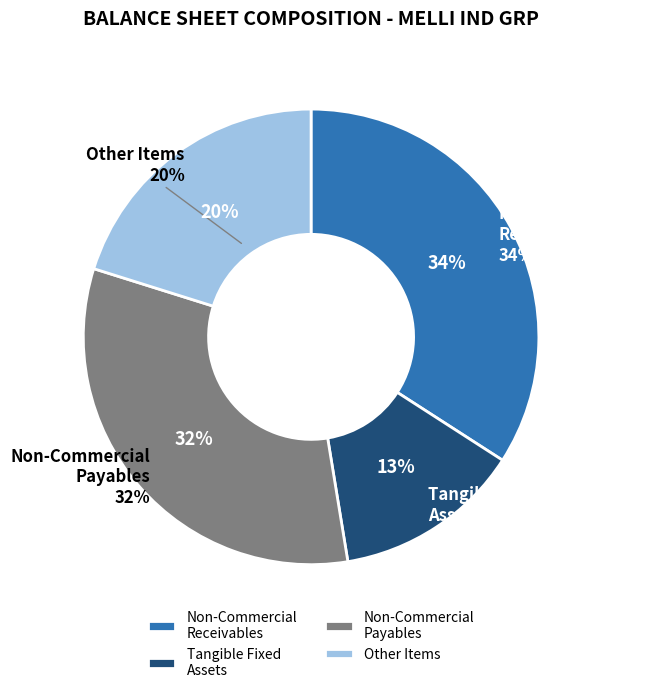

The cash slice represents 1% of the pie. True or false?

False